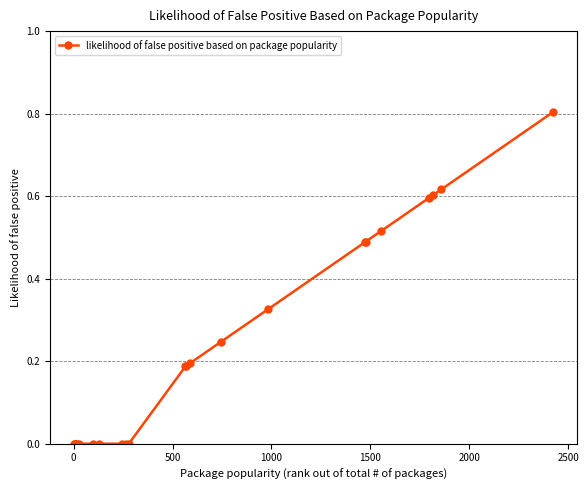

What is the greatest value displayed?

0.8